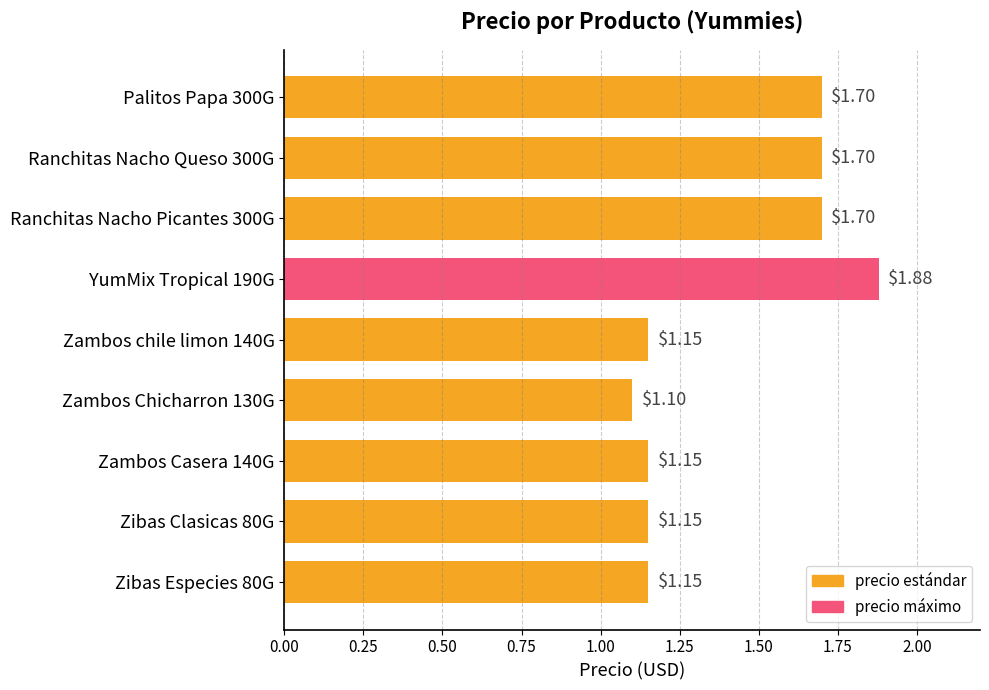

What is the sum of all values?

12.7